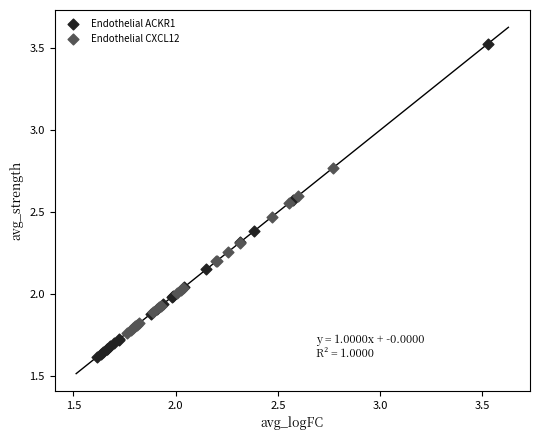

Which series contains the lowest Y value?

Endothelial ACKR1